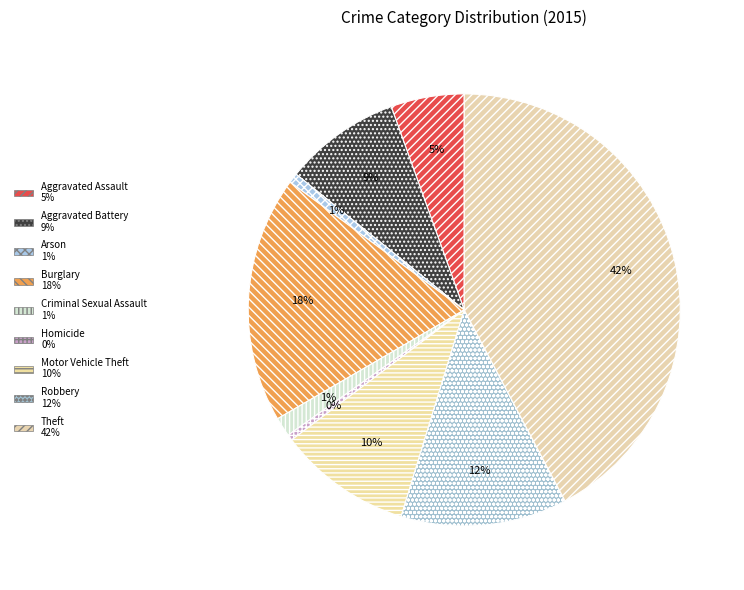

What percentage is NOT represented by Homicide?

99.6%